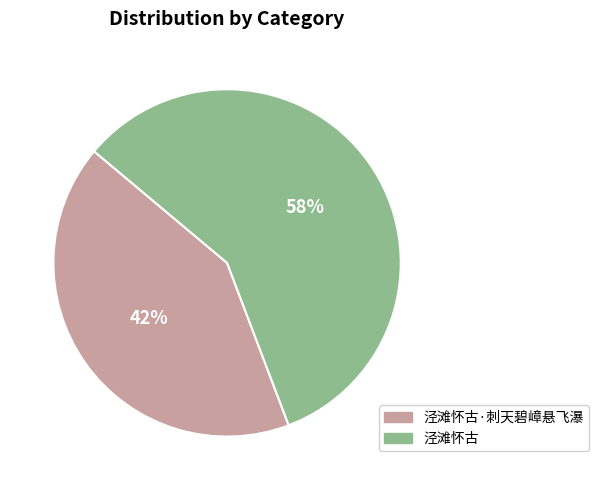

To the nearest percent, what portion does 泾滩怀古 represent?

58%